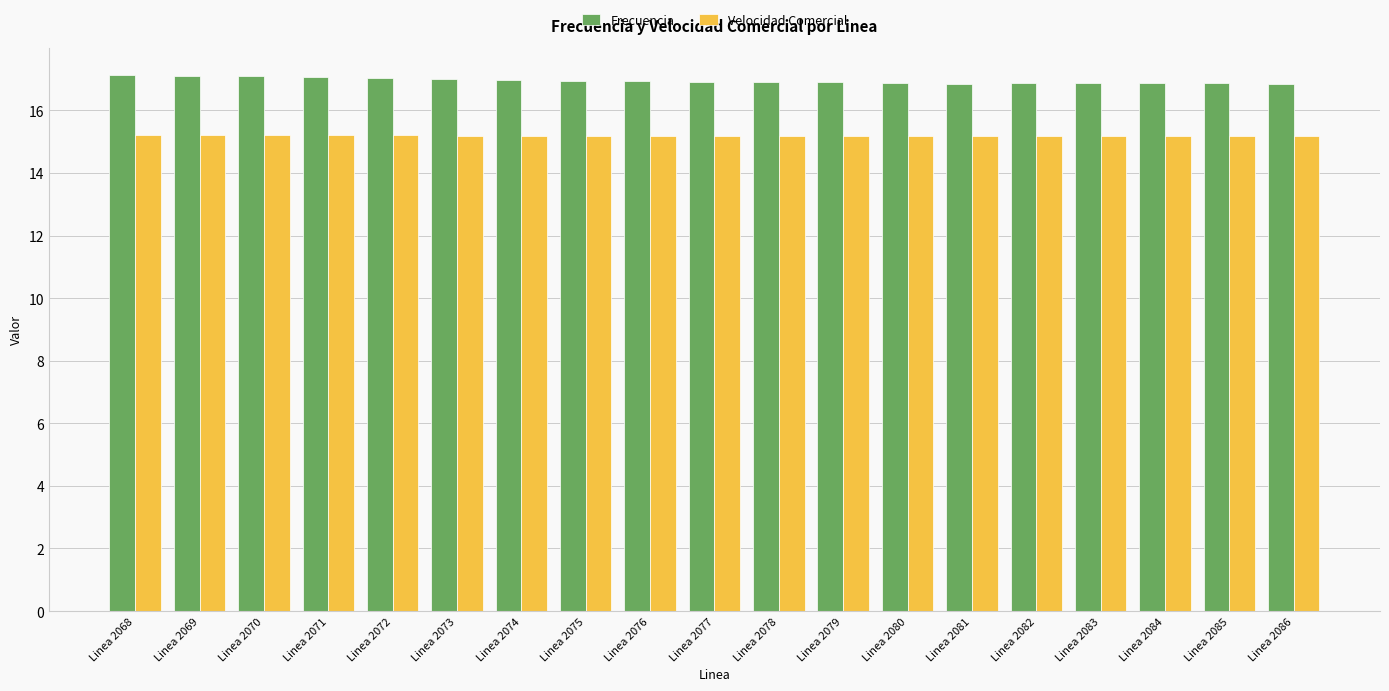

What is the greatest value displayed?

17.1